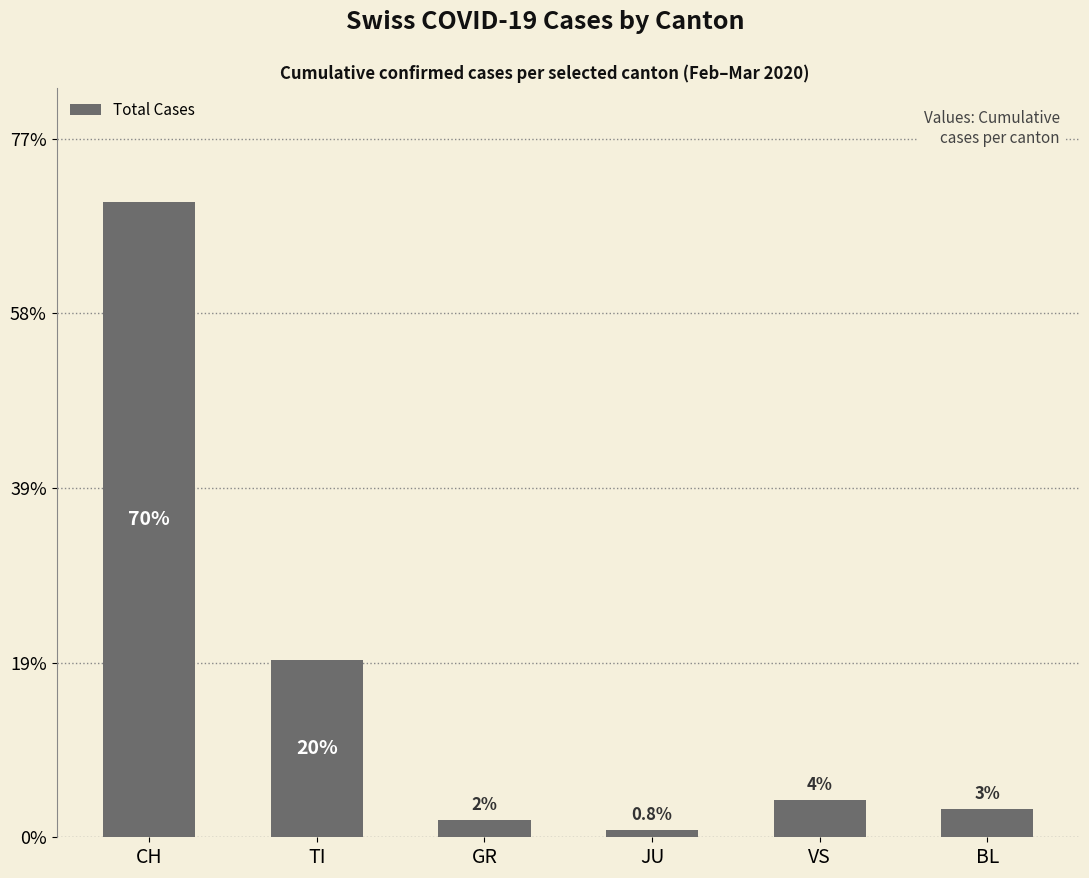

Reading right to left, extract all data points from this chart.

74	97	19	45	465	1663